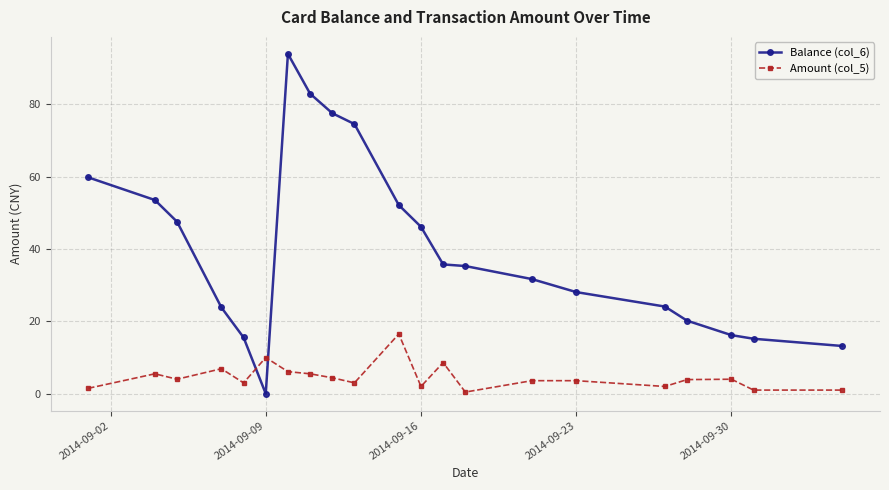

True or false: Balance (col_6) and Amount (col_5) cross at least once.

True